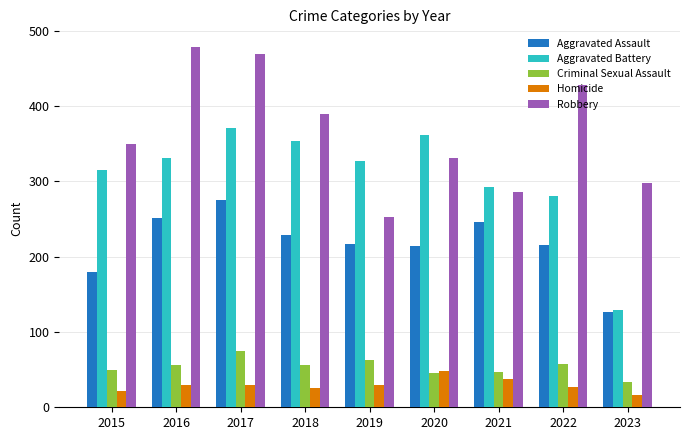

What is the difference between the maximum and minimum values in the Aggravated Assault series?

148